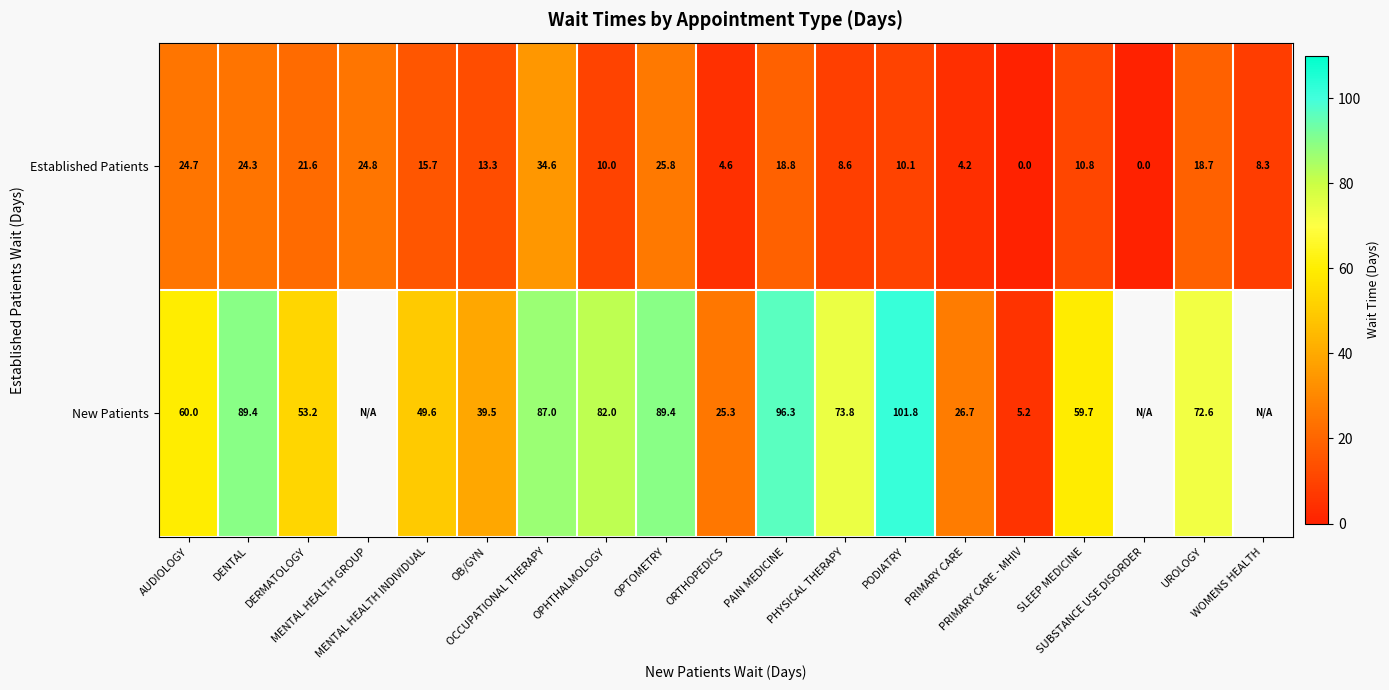

What is the sum of the Established Patients values at MENTAL HEALTH GROUP and SLEEP MEDICINE?

35.6